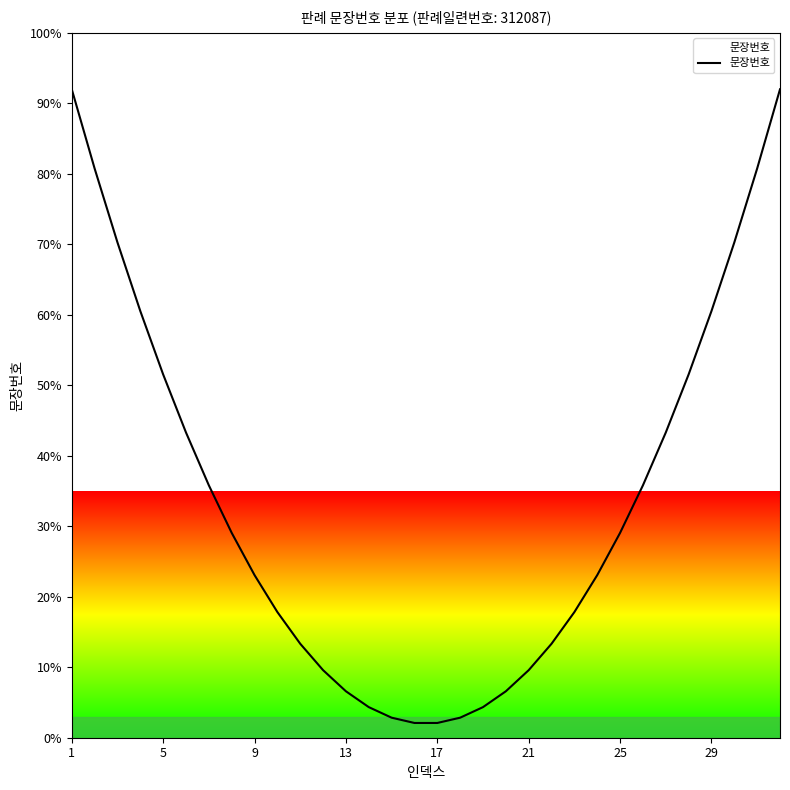

What is the value of the 25th point from the left?

29.1